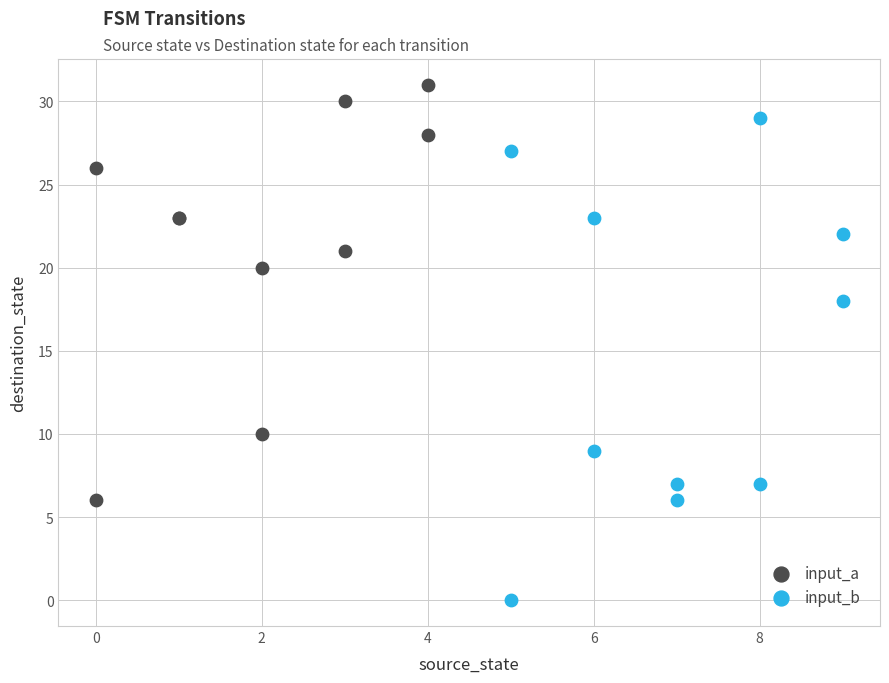

Which series reaches the maximum Y coordinate?

input_a